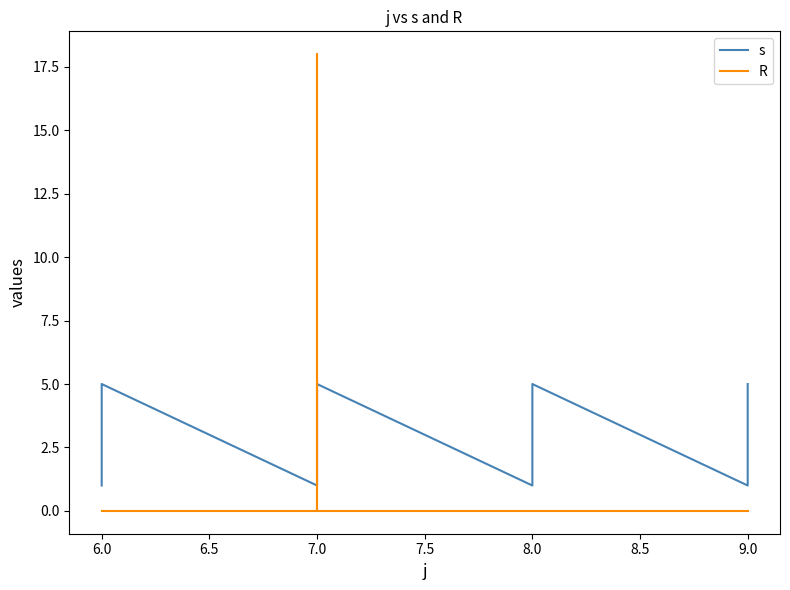

How many interior local valleys does the s series have?

3